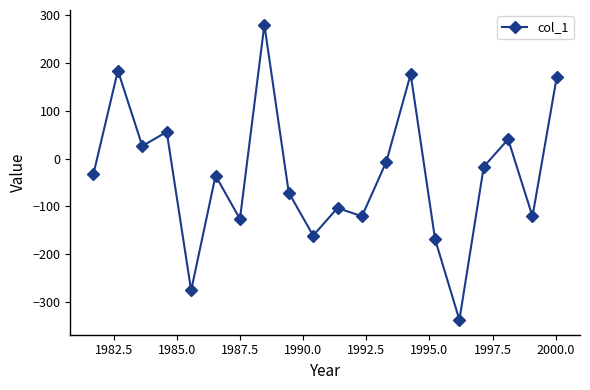

How many data points are above -32?

9